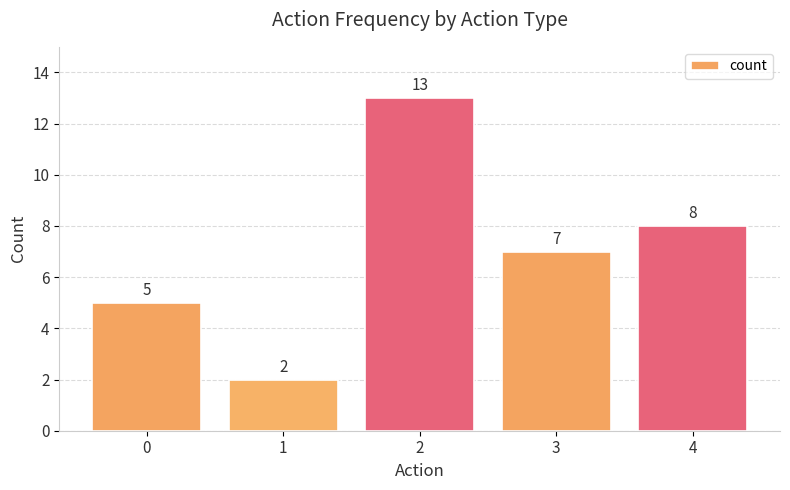

What is the change in value from 2 to 3?

-6